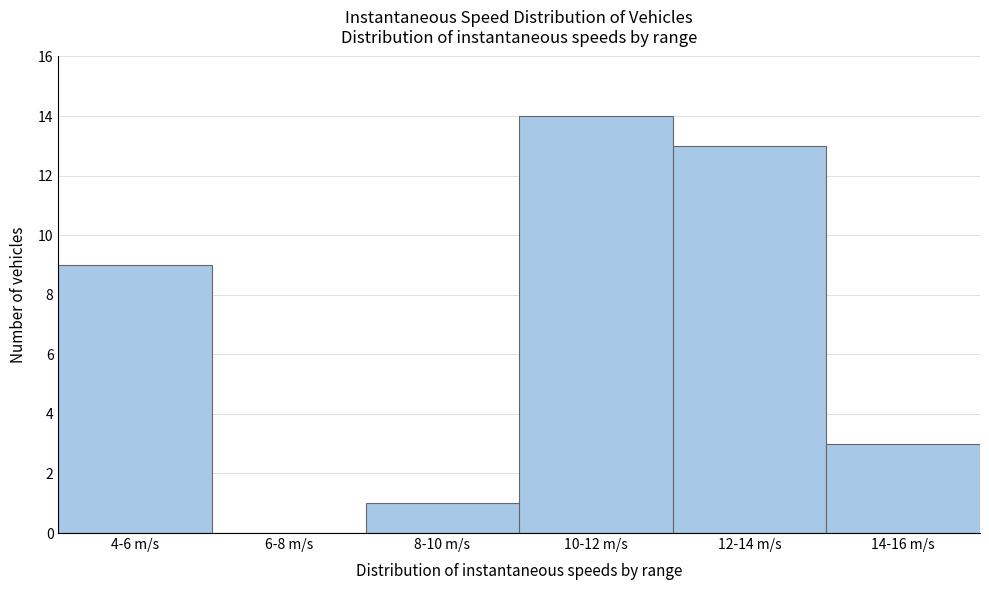

Reading left to right, extract all data points from this chart.

4-6 m/s=9	6-8 m/s=0	8-10 m/s=1	10-12 m/s=14	12-14 m/s=13	14-16 m/s=3